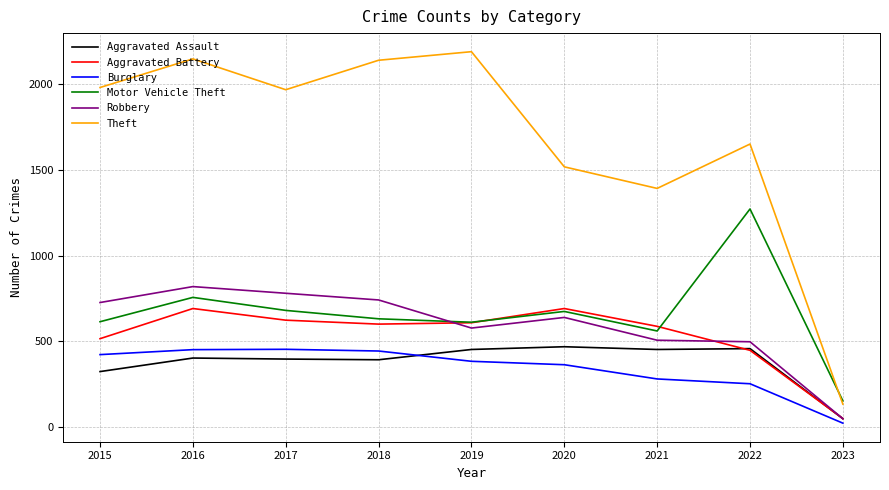

True or false: Theft and Robbery cross at least once.

False